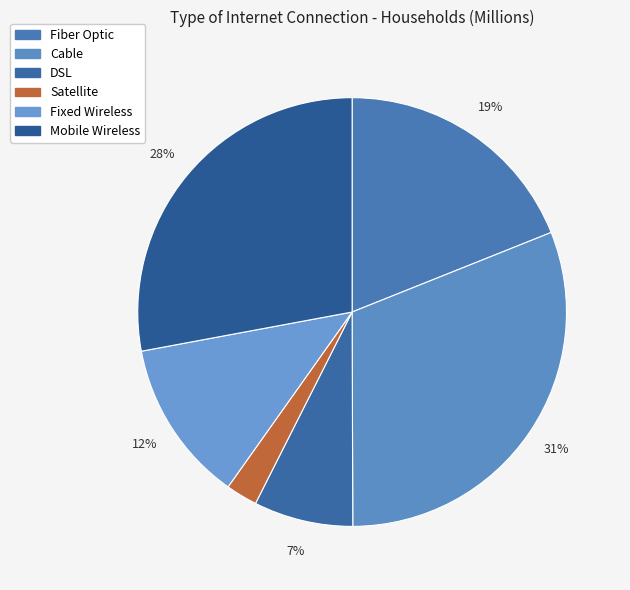

How many segments does this pie chart have?

6